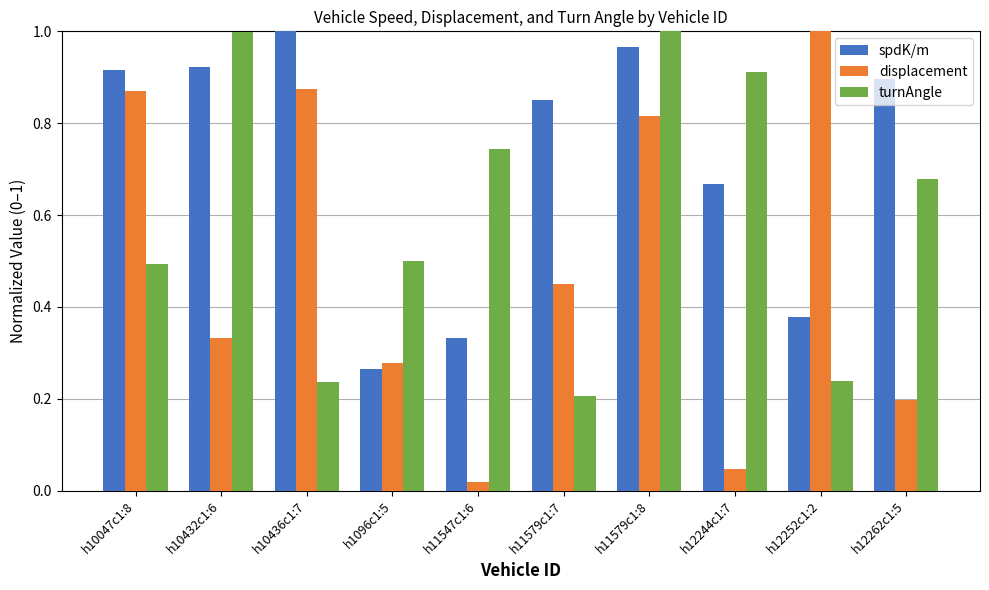

What is the total value across all series at h11579c1:8?

2.8